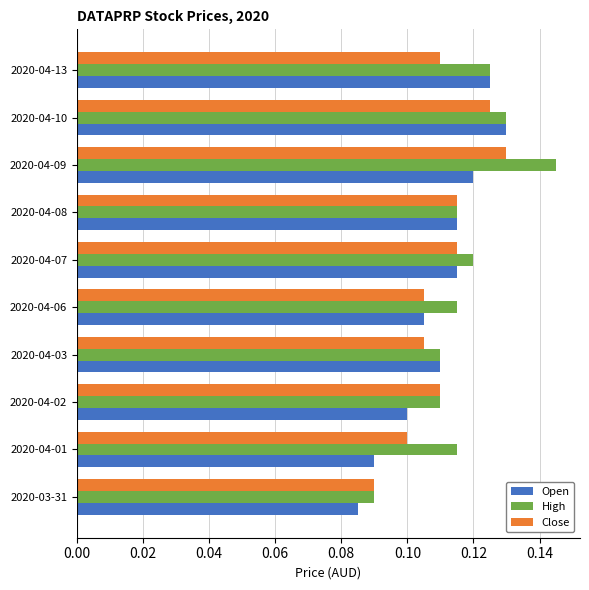

What is the sum of all High values?

1.2